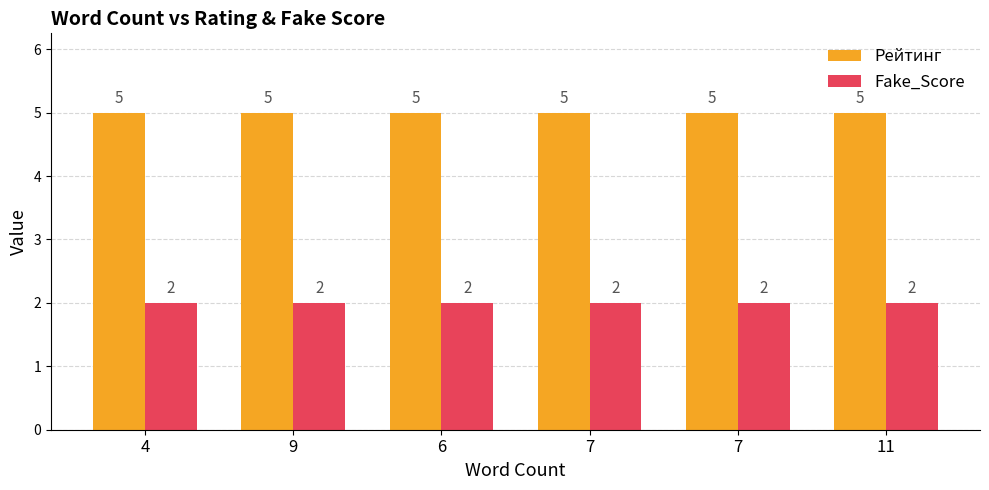

Count the number of categories in the chart.

6